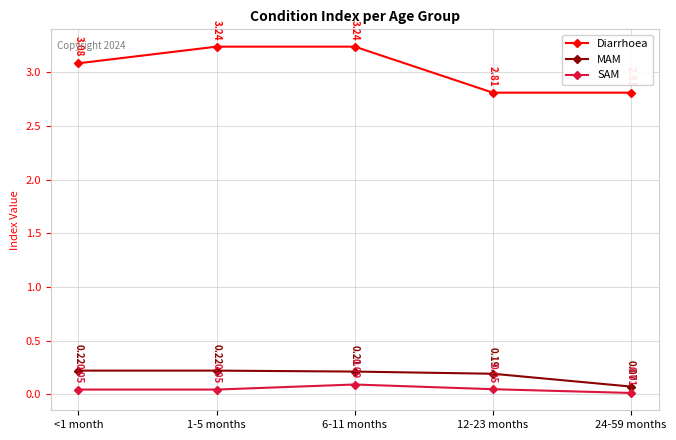

True or false: SAM and Diarrhoea cross at least once.

False